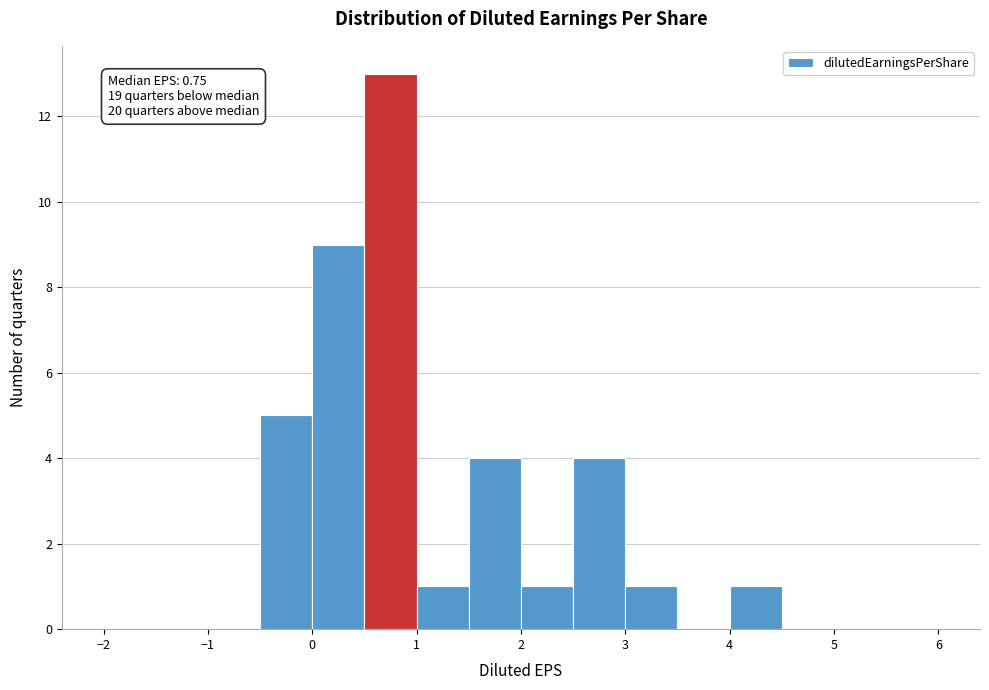

Which range on the x-axis has the tallest bar?

0.5 to 1.0